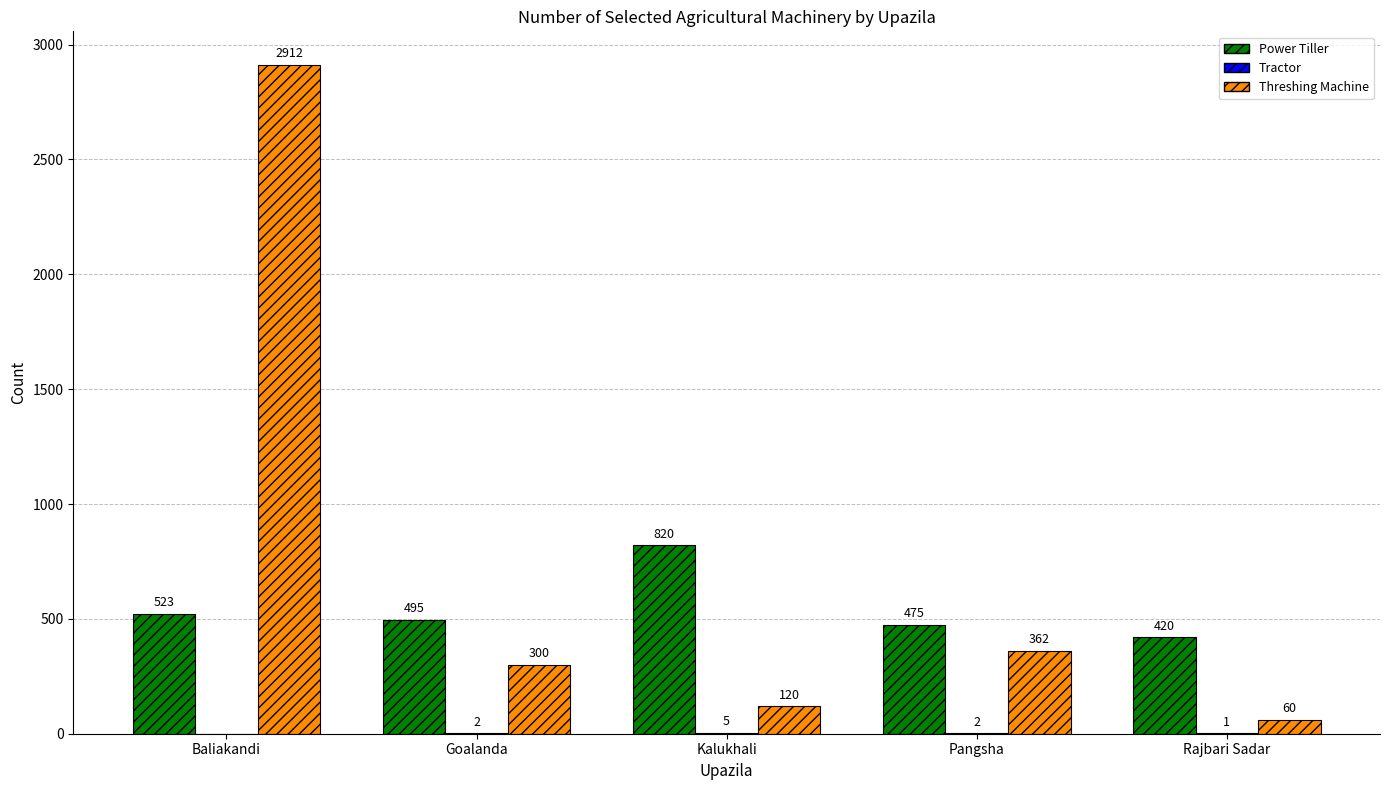

The Threshing Machine series shows 300 at Goalanda. True or false?

True